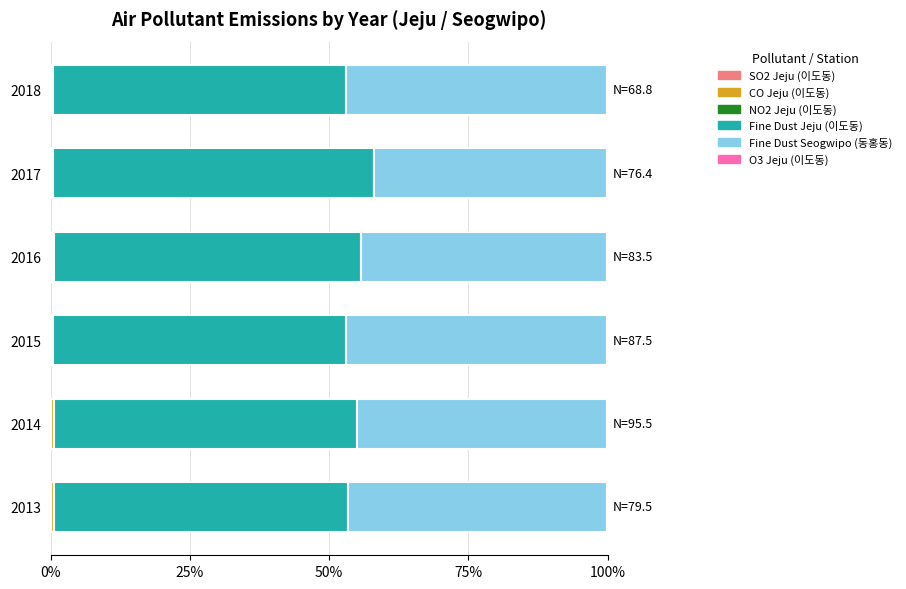

How many distinct data groups are displayed?

6